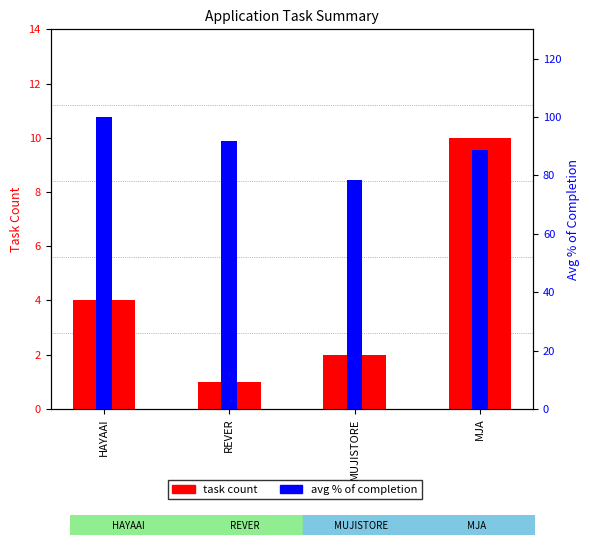

How many groups of bars are there?

4